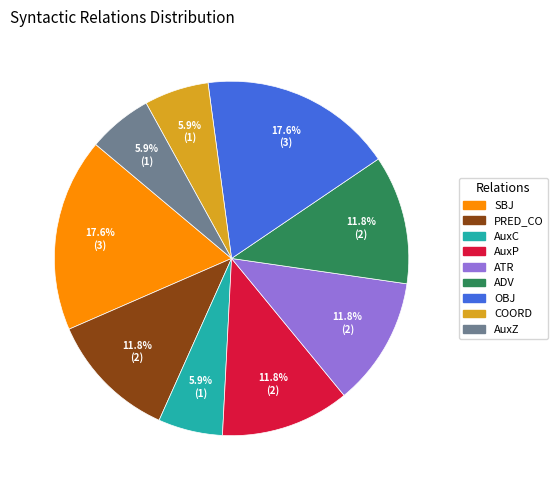

To the nearest percent, what is the combined percentage of OBJ and ATR?

29%